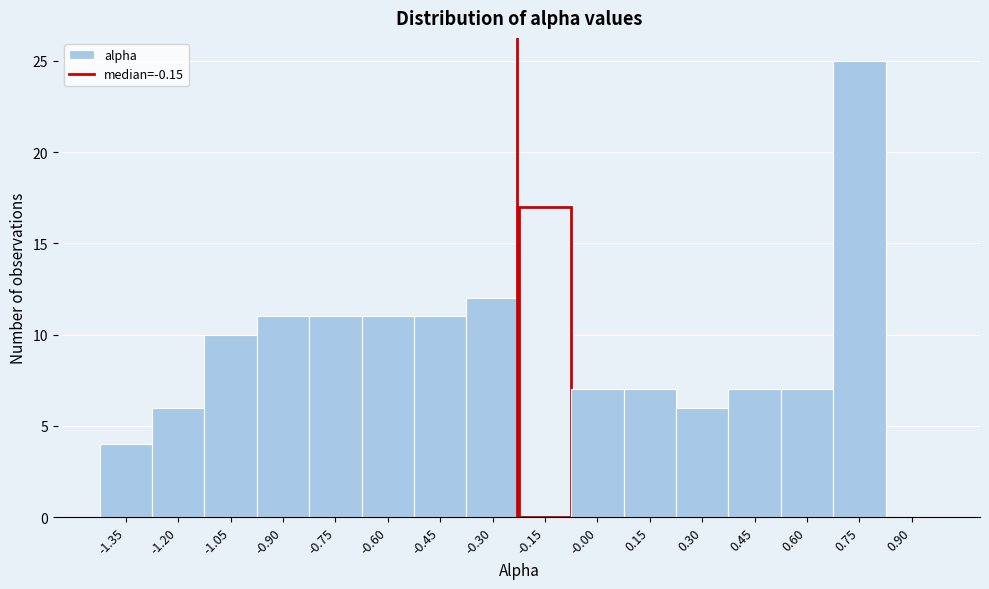

Reading right to left, transcribe all the data shown in this chart.

0.90=0	0.75=25	0.60=7	0.45=7	0.30=6	0.15=7	-0.00=7	-0.15=17	-0.30=12	-0.45=11	-0.60=11	-0.75=11	-0.90=11	-1.05=10	-1.20=6	-1.35=4